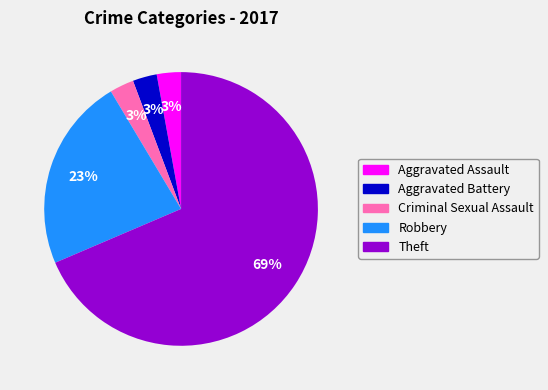

Count the number of slices in the pie.

5